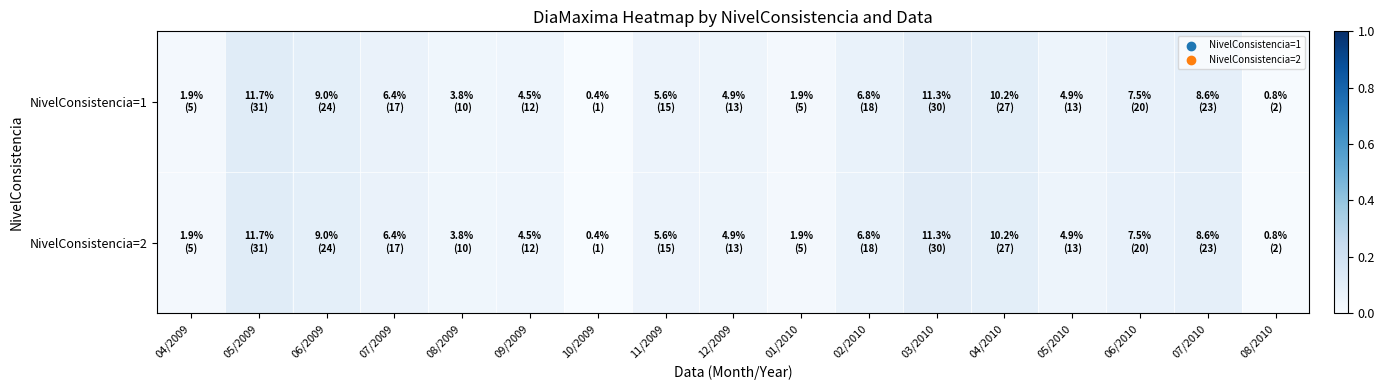

Which has a higher value, 05/2009 or 11/2009?

05/2009